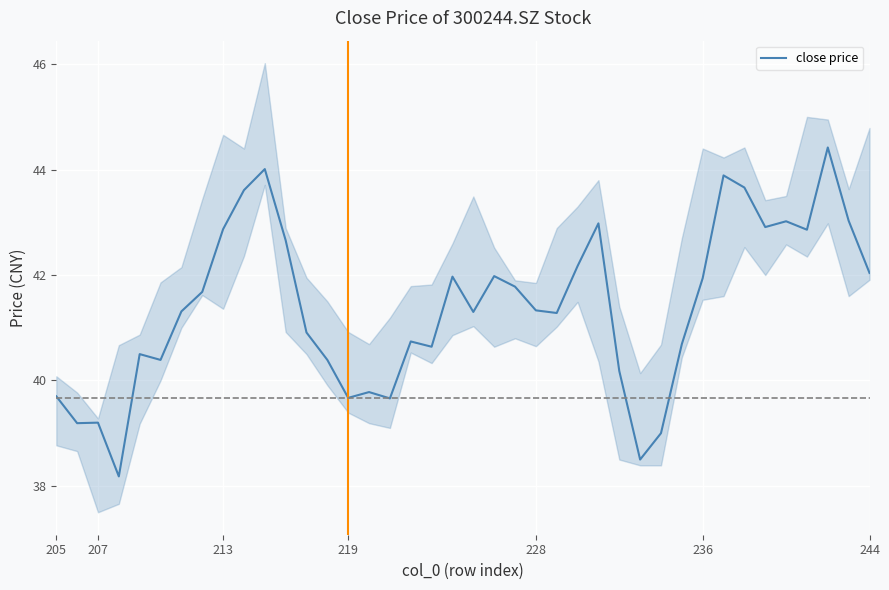

The chart shows a value of 52.8 at 35. True or false?

False